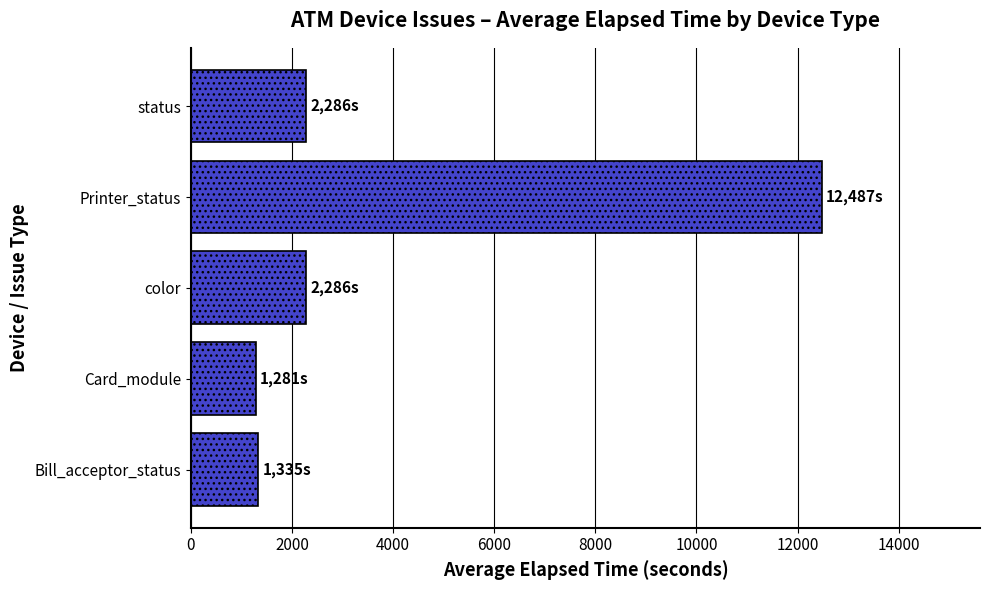

The chart shows a value of 12487 at Printer_status. True or false?

True